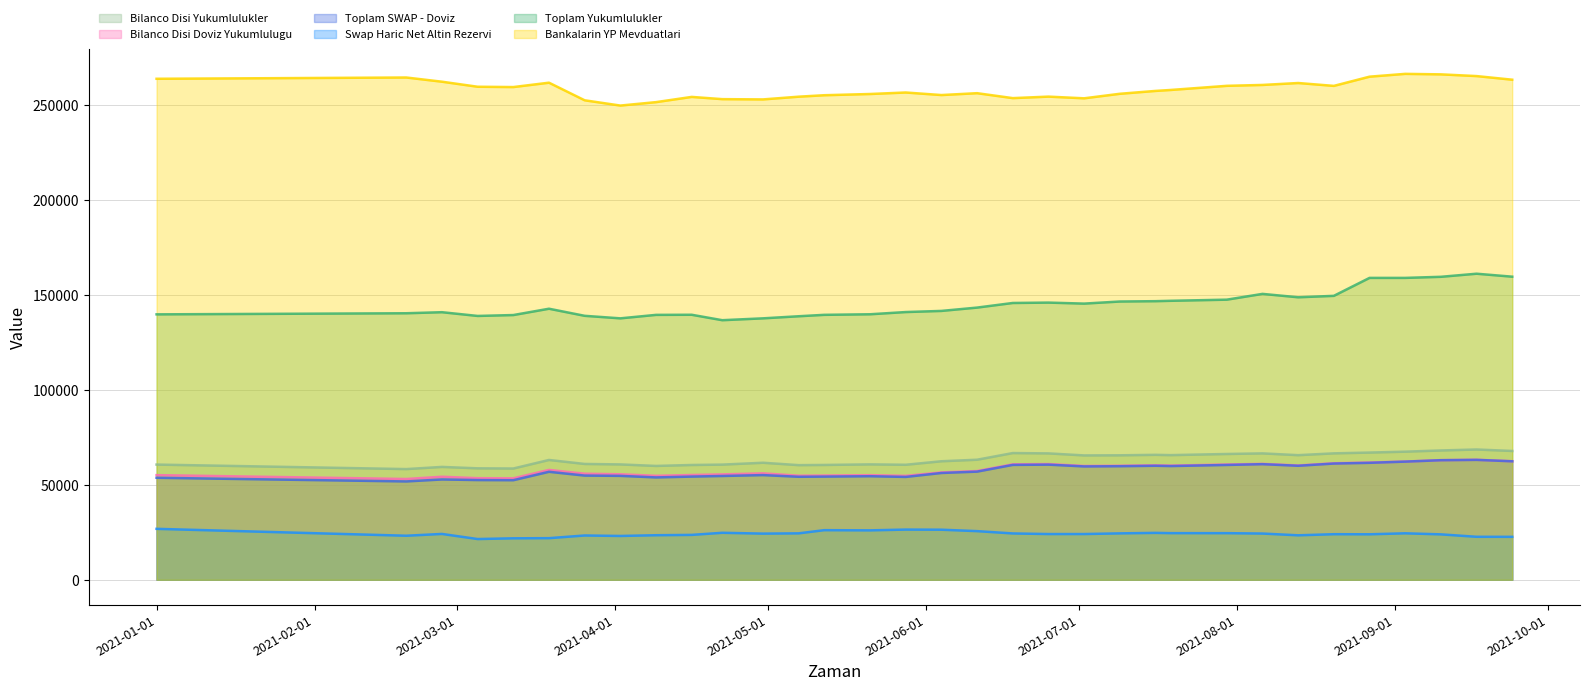

What are all the series names shown in the legend?

Bilanco Disi Yukumlulukler, Bilanco Disi Doviz Yukumlulugu, Toplam SWAP - Doviz, Swap Haric Net Altin Rezervi, Toplam Yukumlulukler, Bankalarin YP Mevduatlari